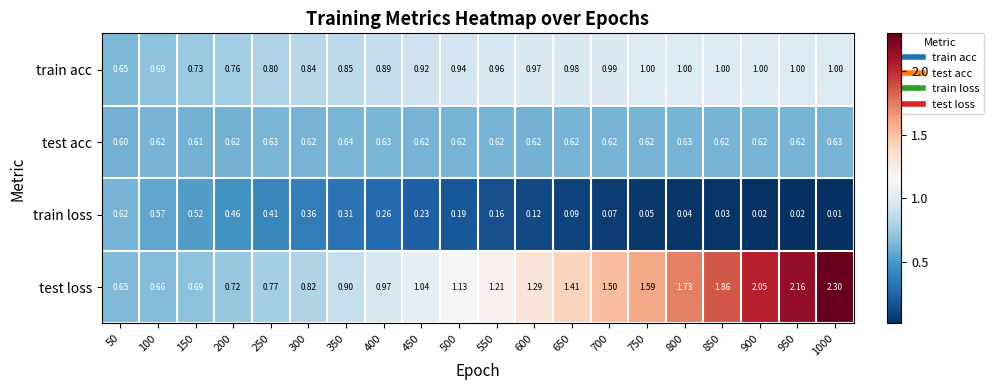

List the series in order of their overall mean, highest first.

test loss, train acc, test acc, train loss